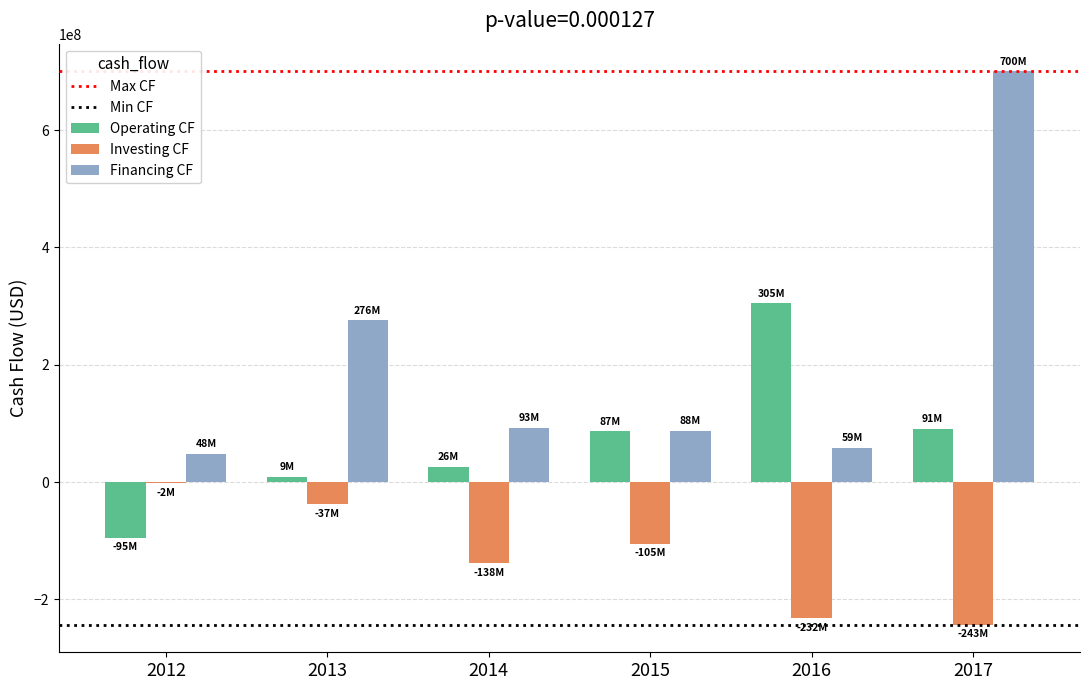

The Operating CF series shows 90657000 at 2017. True or false?

True